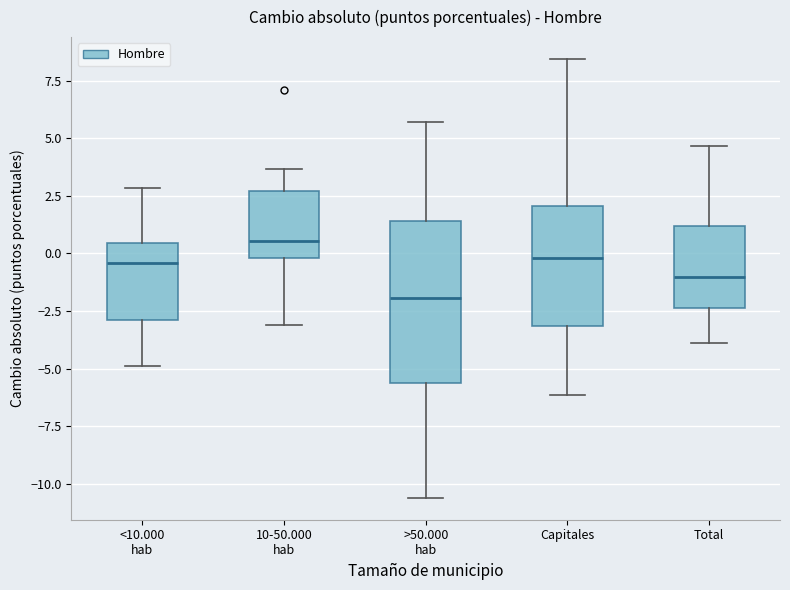

Comparing the boxes themselves (not the whiskers), which one is the tallest?

>50.000 hab